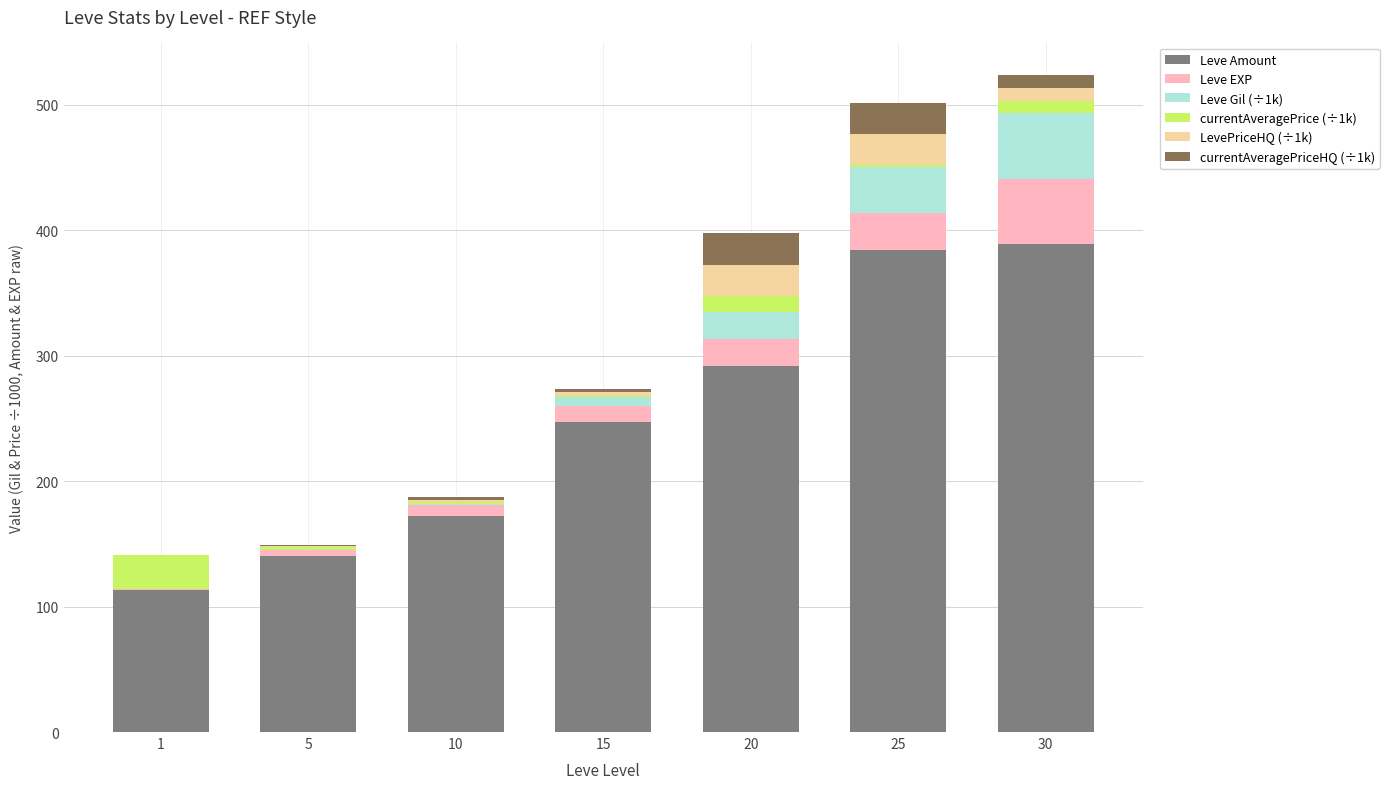

What is the highest value of the Leve Amount series?

389.0